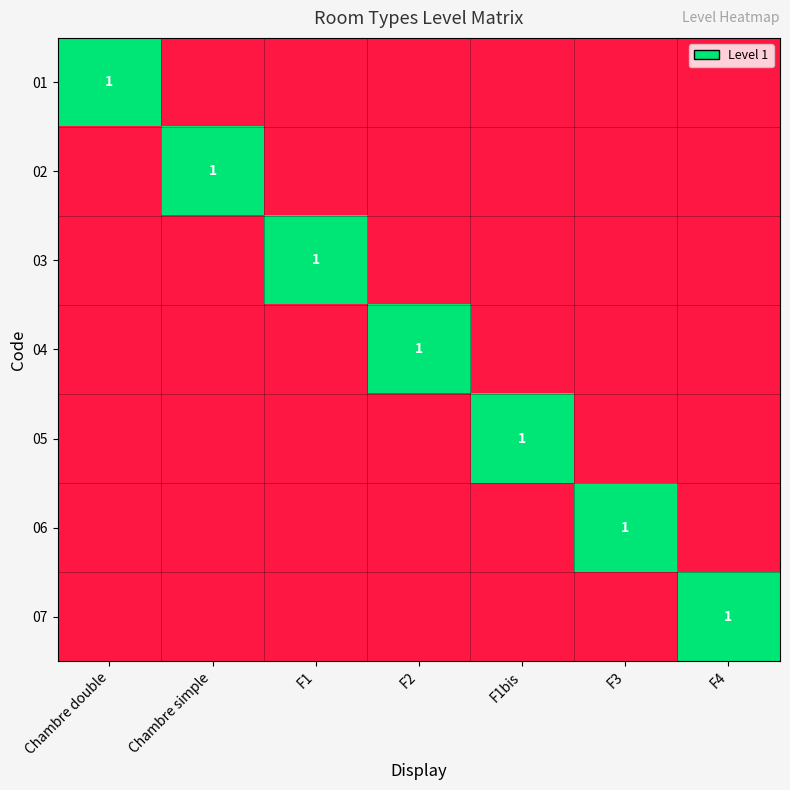

What is the difference between the maximum and minimum values in the 07 series?

1